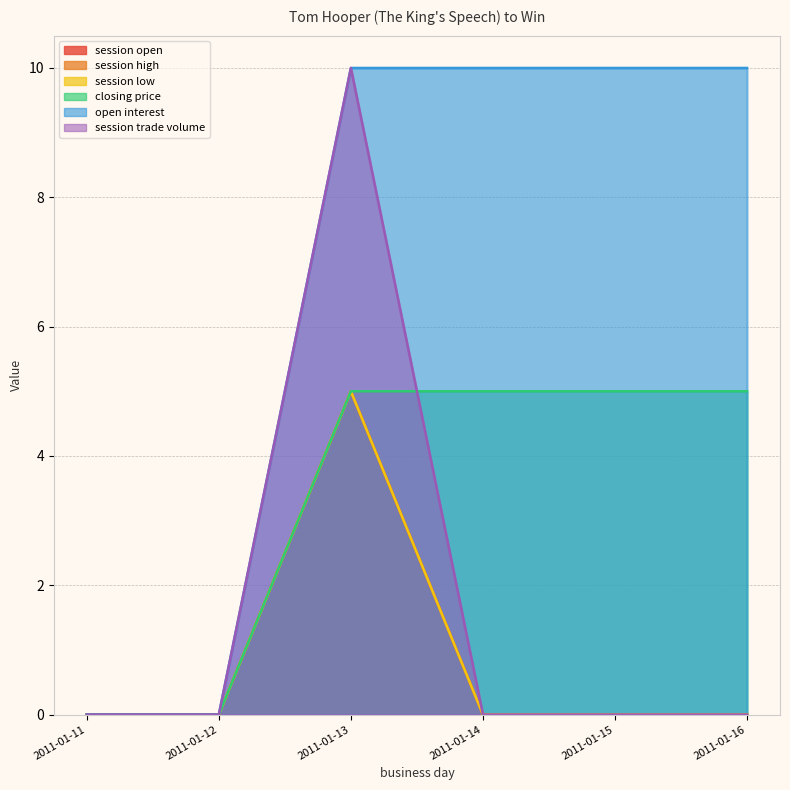

What is the total value across all series at 2011-01-14?

15